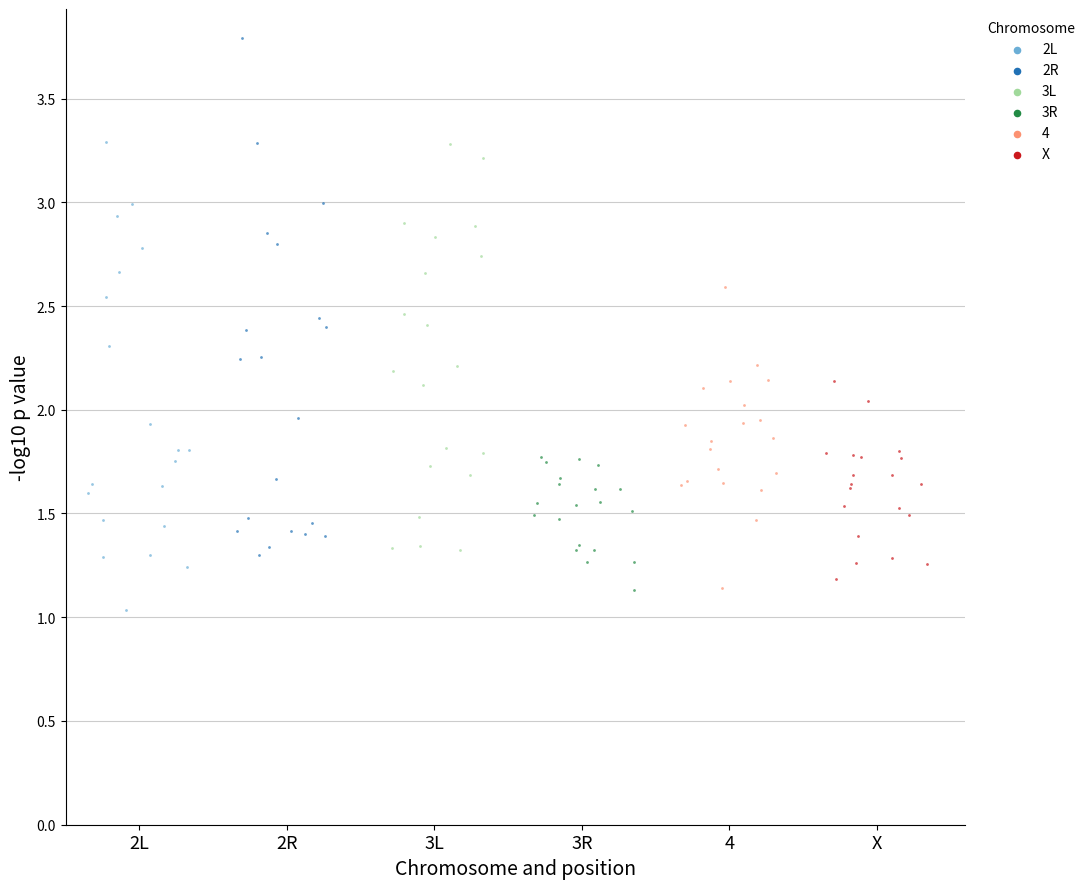

Which series has the widest spread of Y values?

2R